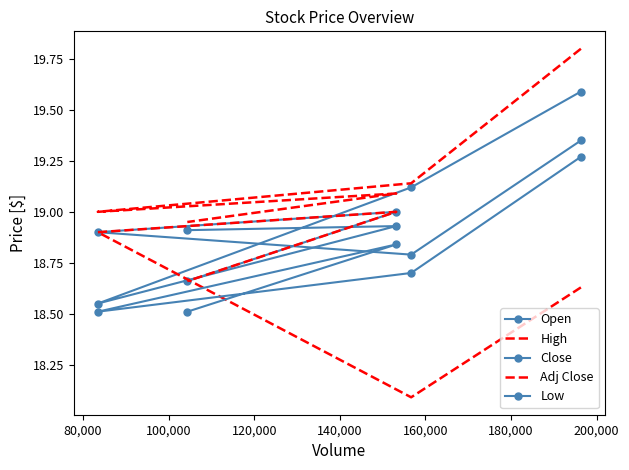

Reading right to left, extract all data points from this chart.

Open: 18.9	18.9	18.5	19.1	19.6
High: 19.0	19.1	19.0	19.1	19.8
Close: 18.7	19.0	18.9	18.8	19.4
Adj Close: 18.7	19.0	18.9	18.1	18.6
Low: 18.5	18.8	18.5	18.7	19.3